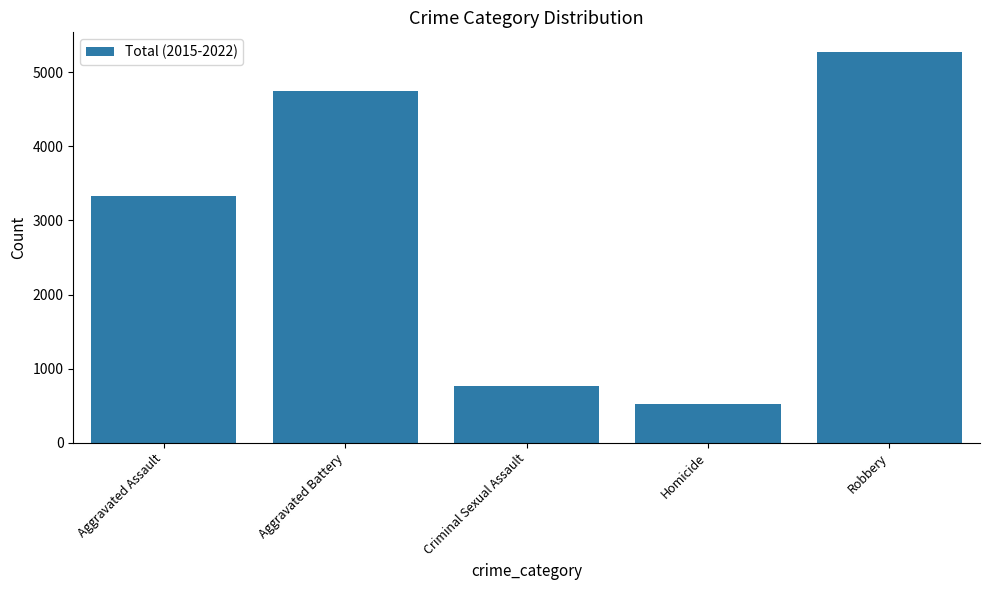

What is the minimum value shown in the chart?

525